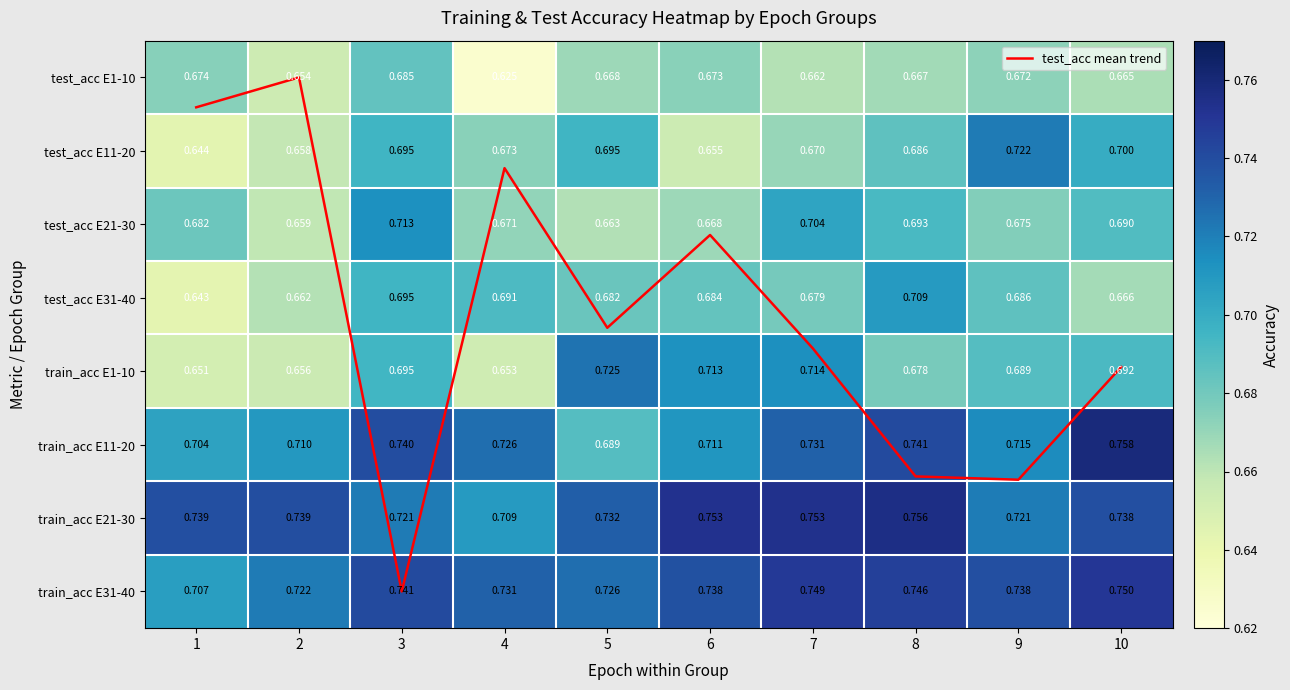

How many test_acc E31-40 values are between 0 and 1?

10